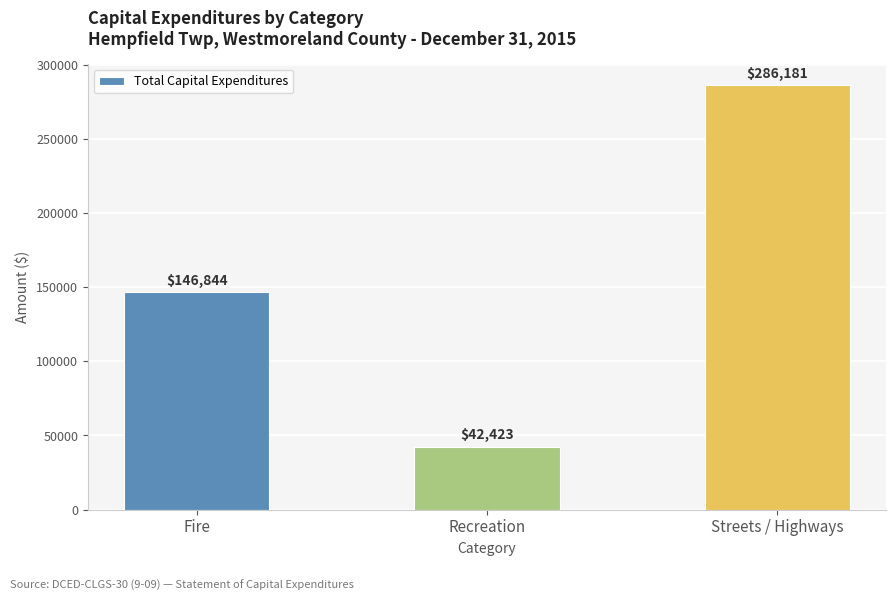

What is the value of the 2nd bar from the left?

42423